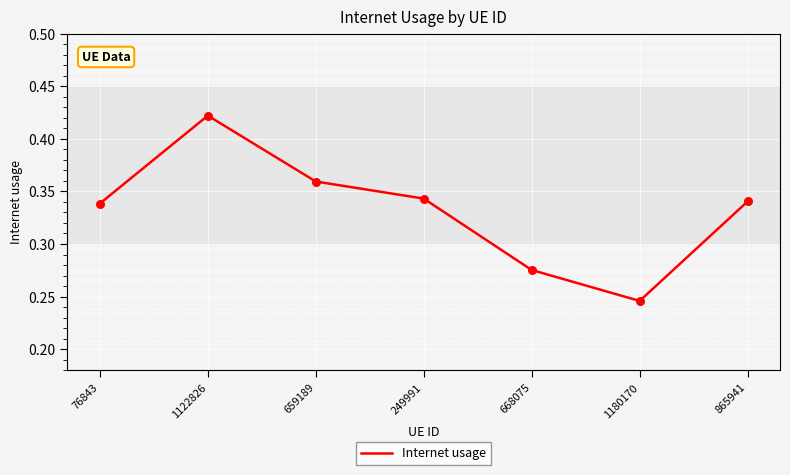

What is the change in value from 659189 to 1180170?

-0.1